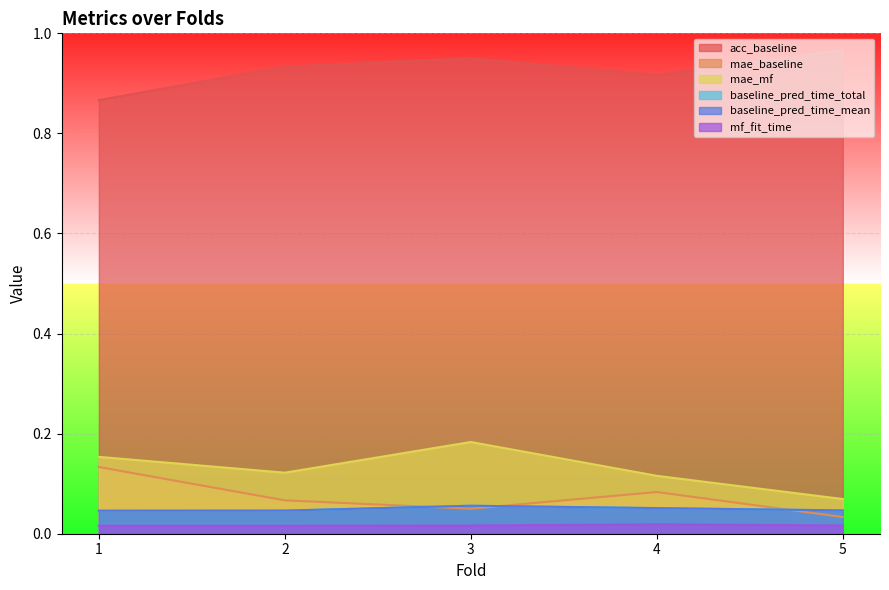

Which category has the lowest value across all series?

2